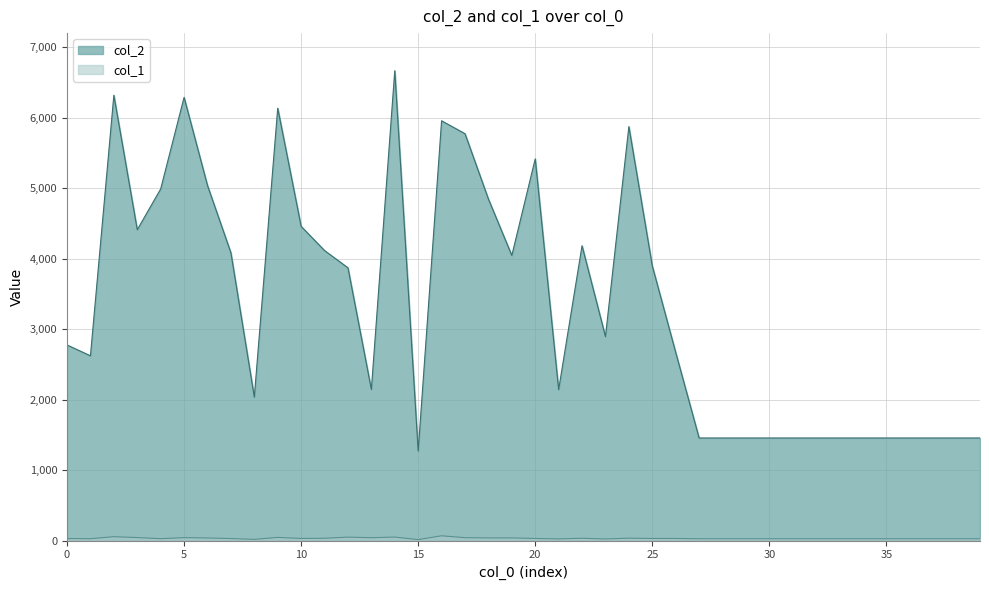

Reading left to right, transcribe all the data shown in this chart.

col_2: 0=2776	1=2622	2=6320	3=4411	4=4990	5=6290	6=5039	7=4084	8=2036	9=6136	10=4459	11=4116	12=3871	13=2144	14=6668	15=1271	16=5957	17=5774	18=4847	19=4046	20=5417	21=2142	22=4184	23=2895	24=5875	25=3898	26=2671	27=1456	28=1456	29=1456	30=1456	31=1456	32=1456	33=1456	34=1456	35=1456	36=1456	37=1456	38=1456	39=1456
col_1: 0=29	1=27	2=55	3=43	4=27	5=42	6=37	7=29	8=17	9=45	10=30	11=33	12=49	13=41	14=50	15=14	16=68	17=41	18=38	19=38	20=30	21=24	22=33	23=23	24=34	25=30	26=30	27=26	28=26	29=26	30=26	31=26	32=26	33=26	34=26	35=26	36=26	37=26	38=26	39=26